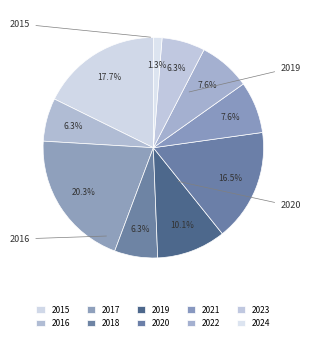

Is there a majority slice in this chart?

No